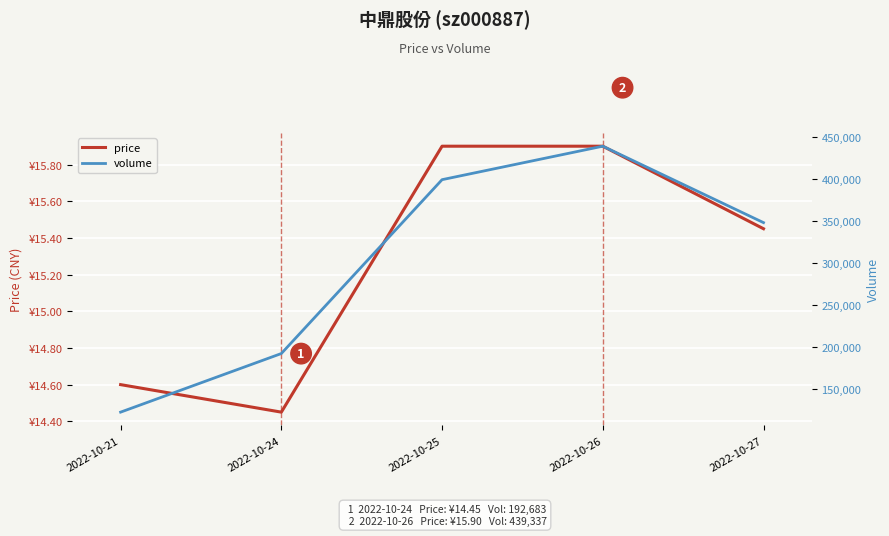

Where is the first local maximum for volume?

2022-10-26